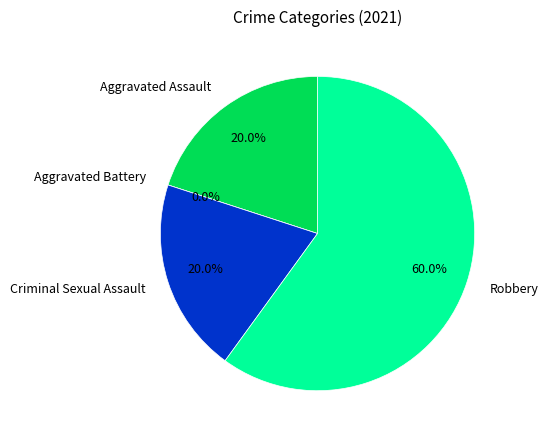

What percentage is the Criminal Sexual Assault slice, to the nearest percent?

20%